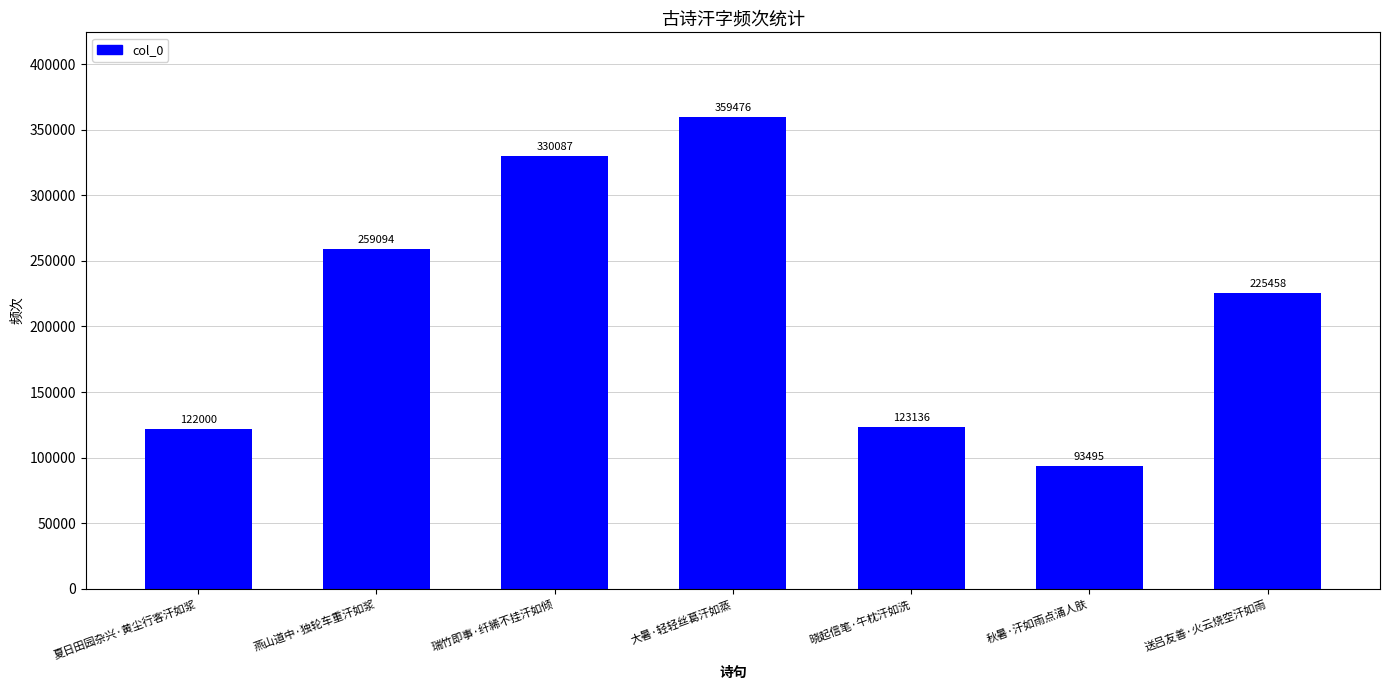

Approximately how many times larger is the value at 瑞竹即事·纤絺不挂汗如倾 compared to 大暑·轻轻丝葛汗如蒸?

0.9